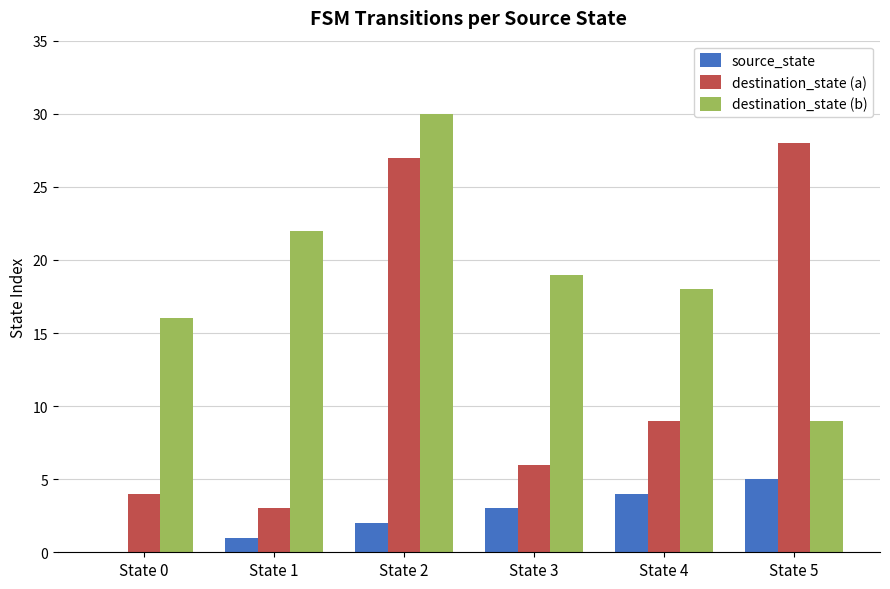

What are all the series names shown in the legend?

source_state, destination_state (a), destination_state (b)